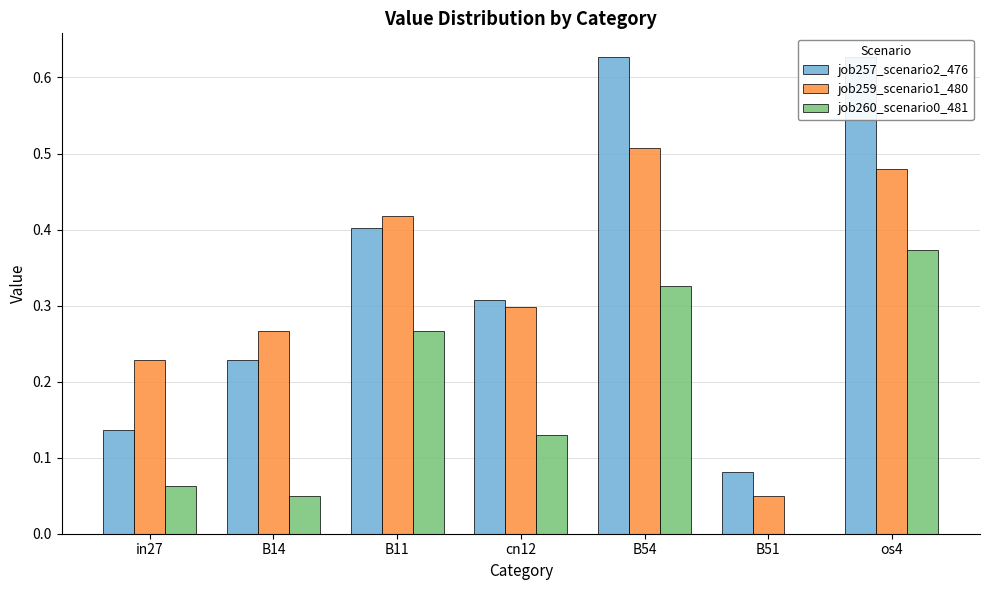

Is it true that job257_scenario2_476 equals 0.1 at in27?

False